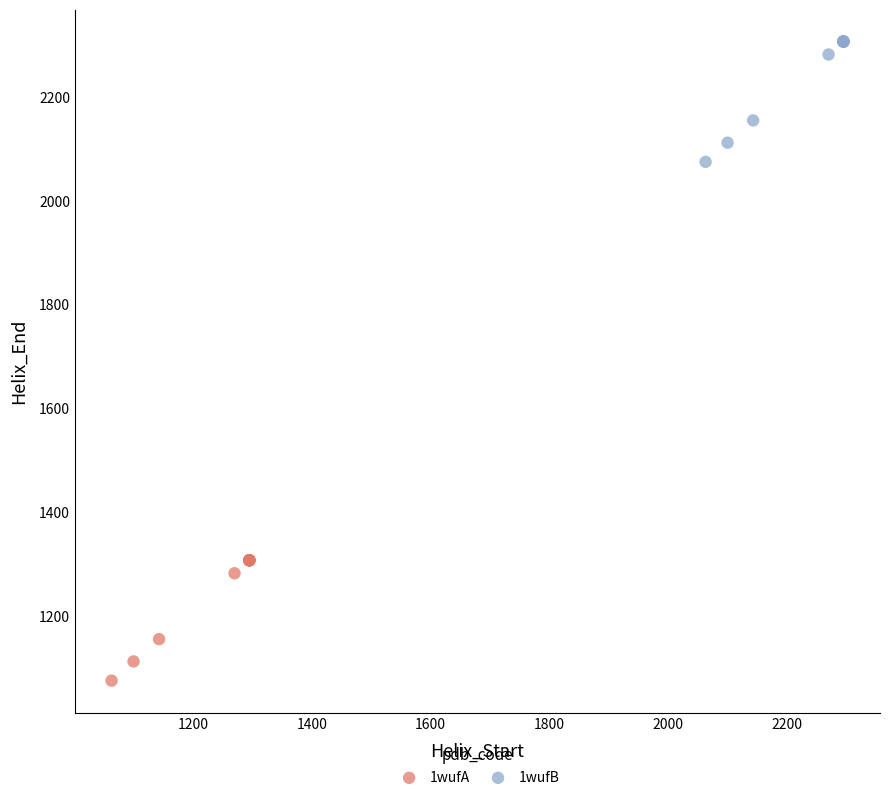

Which series reaches the maximum Y coordinate?

1wufB